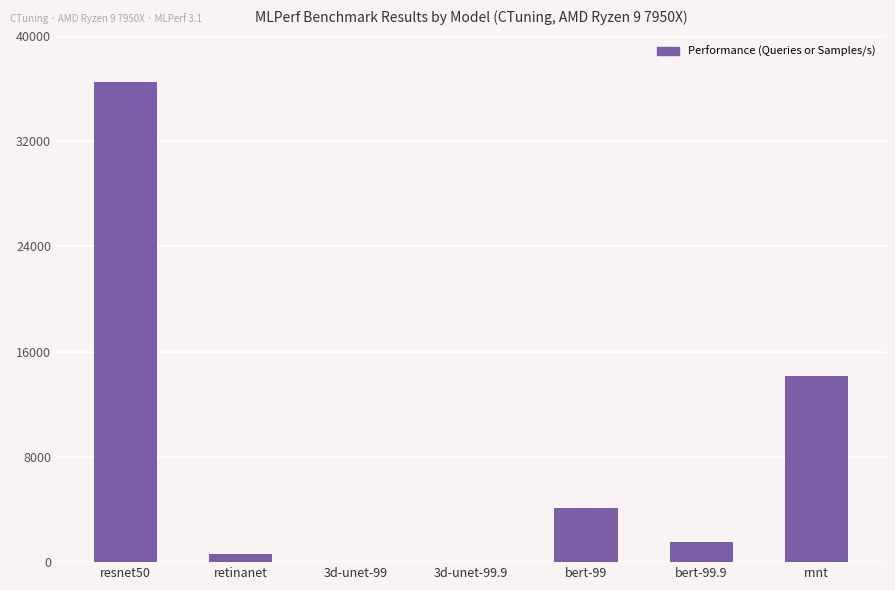

How many data points are above 1521?

4